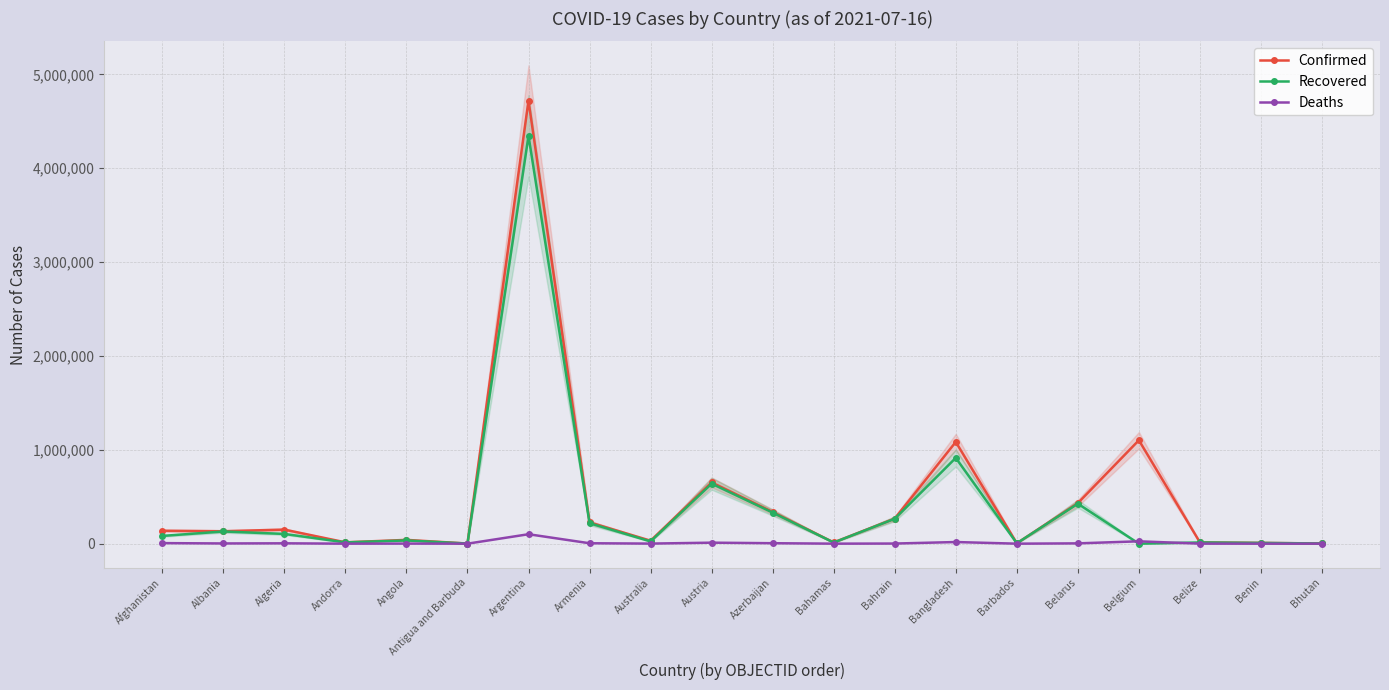

What is the difference between the Confirmed values at Barbados and Benin?

4014